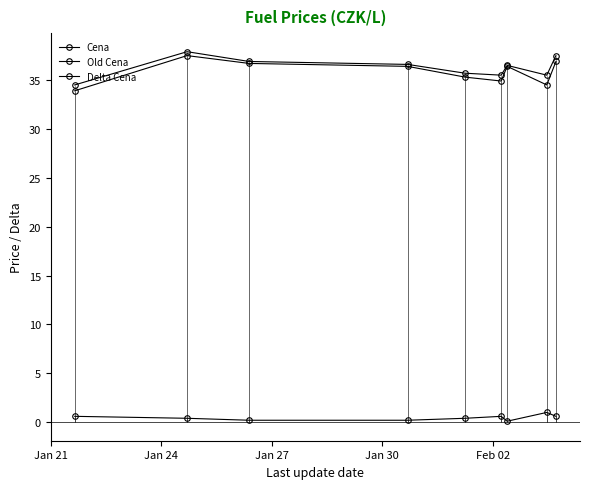

How many interior local valleys does the Cena series have?

2